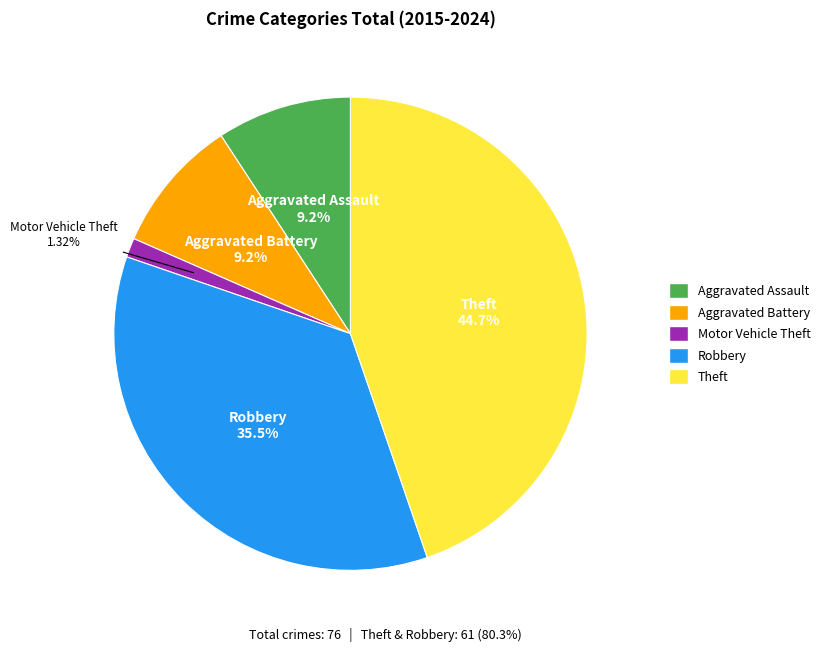

To the nearest percent, what is the combined percentage of Aggravated Battery and Robbery?

45%